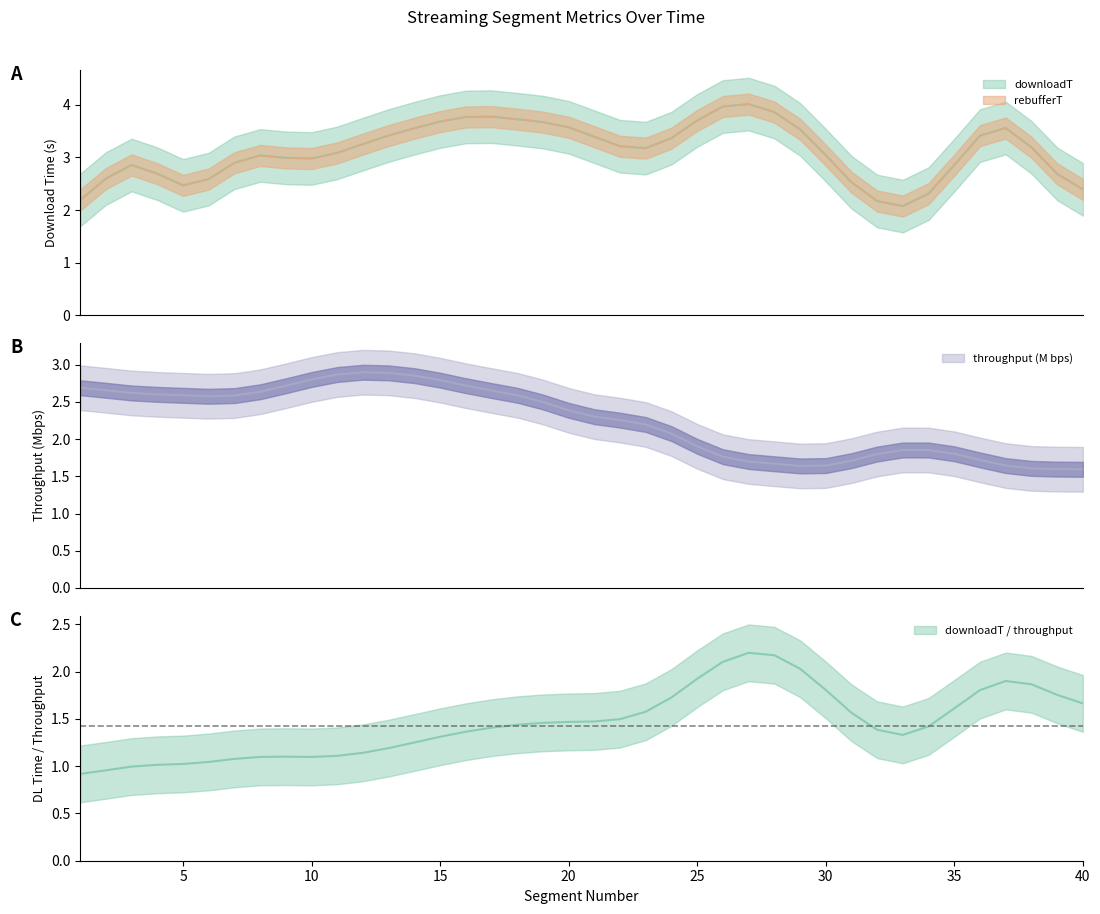

Which has a higher value, 20 or 17?

17